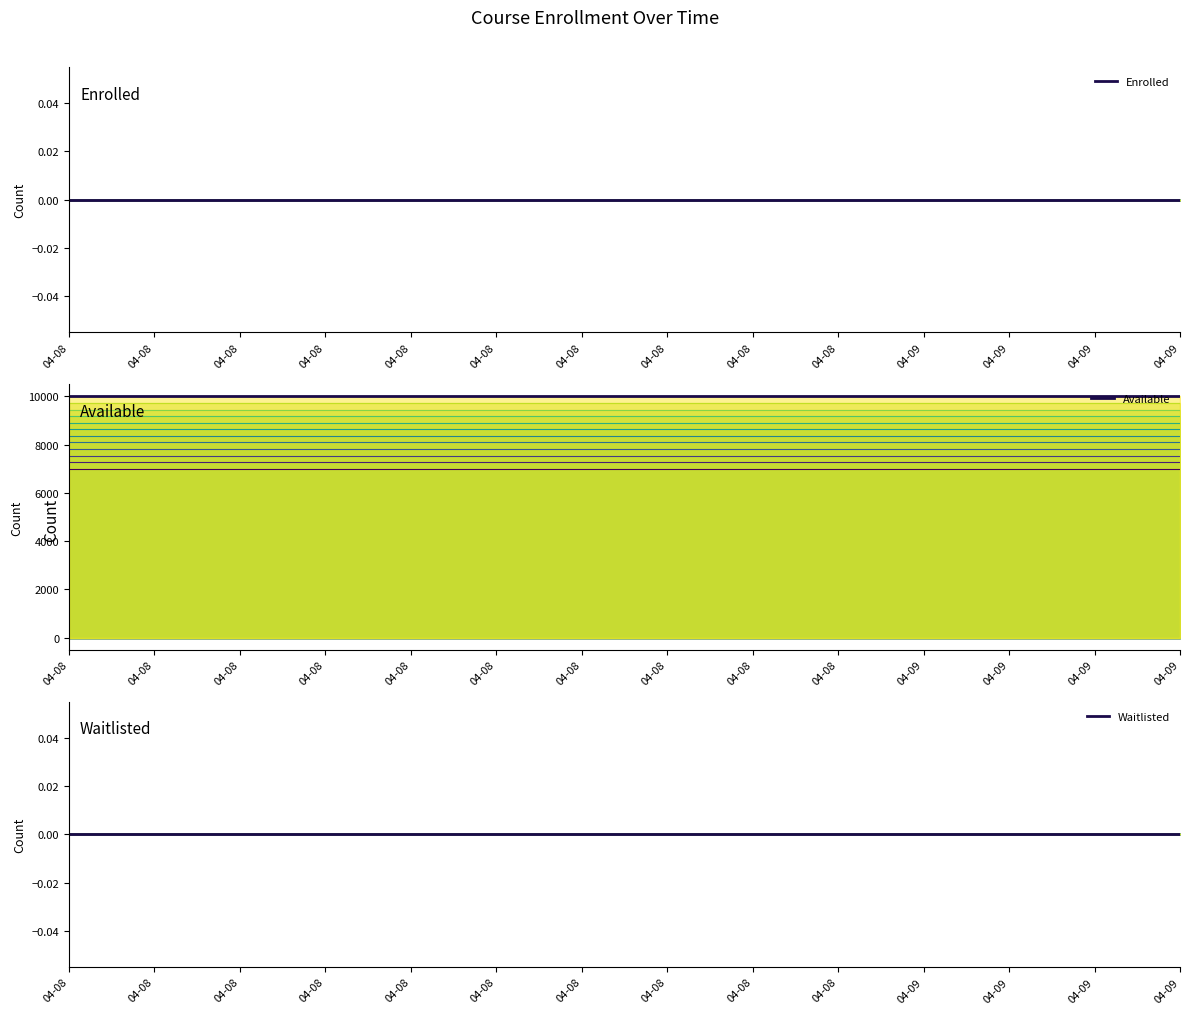

Reading left to right, extract all data points from this chart.

Enrolled line 12: 04-08=0	04-08=0	04-08=0	04-08=0	04-08=0	04-08=0	04-08=0	04-08=0	04-08=0	04-08=0	04-09=0	04-09=0	04-09=0	04-09=0
Enrolled: 04-08=0	04-08=0	04-08=0	04-08=0	04-08=0	04-08=0	04-08=0	04-08=0	04-08=0	04-08=0	04-09=0	04-09=0	04-09=0	04-09=0
Available line 12: 04-08=9999	04-08=9999	04-08=9999	04-08=9999	04-08=9999	04-08=9999	04-08=9999	04-08=9999	04-08=9999	04-08=9999	04-09=9999	04-09=9999	04-09=9999	04-09=9999
Available: 04-08=9999	04-08=9999	04-08=9999	04-08=9999	04-08=9999	04-08=9999	04-08=9999	04-08=9999	04-08=9999	04-08=9999	04-09=9999	04-09=9999	04-09=9999	04-09=9999
Waitlisted line 12: 04-08=0	04-08=0	04-08=0	04-08=0	04-08=0	04-08=0	04-08=0	04-08=0	04-08=0	04-08=0	04-09=0	04-09=0	04-09=0	04-09=0
Waitlisted: 04-08=0	04-08=0	04-08=0	04-08=0	04-08=0	04-08=0	04-08=0	04-08=0	04-08=0	04-08=0	04-09=0	04-09=0	04-09=0	04-09=0